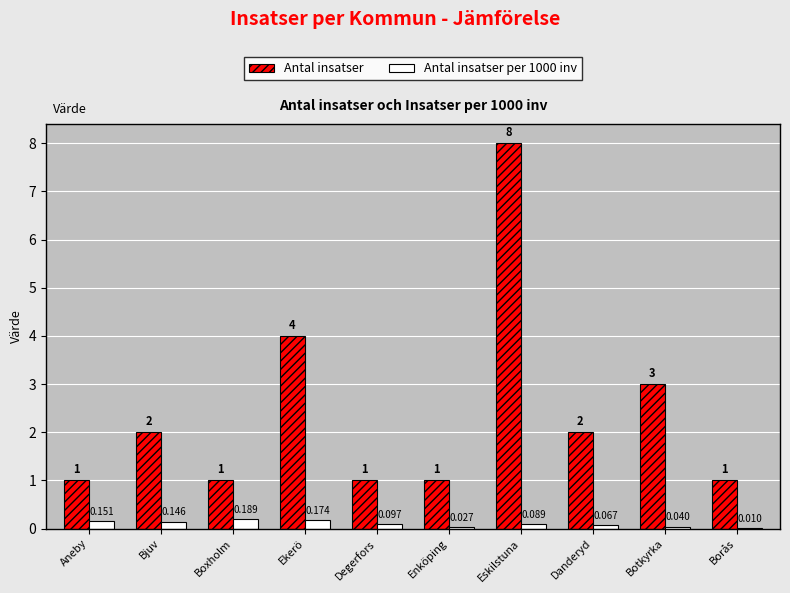

Between Eskilstuna and Borås, which series saw the biggest shift?

Antal insatser